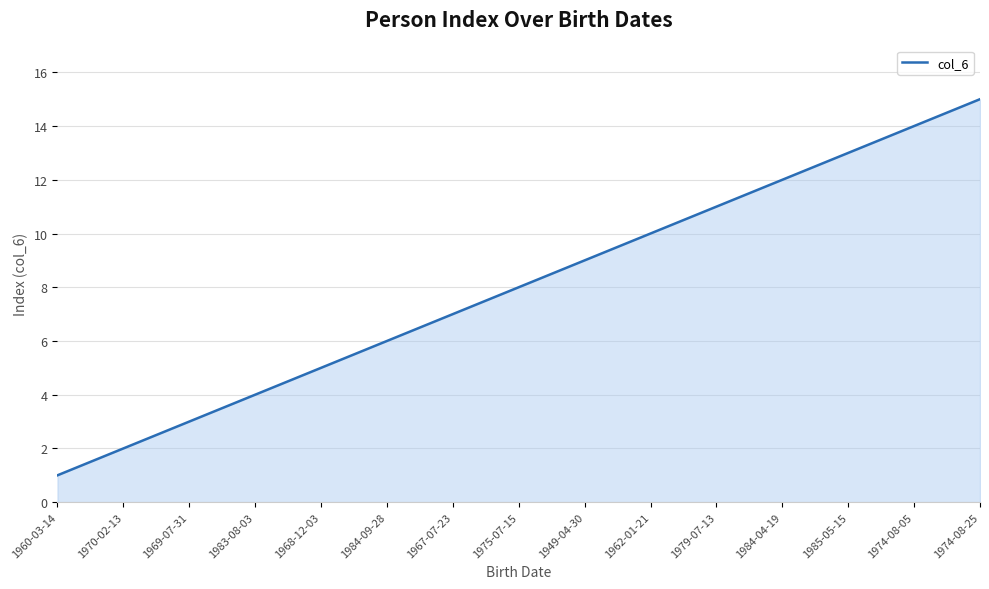

Reading right to left, extract all data points from this chart.

1974-08-25=15	1974-08-05=14	1985-05-15=13	1984-04-19=12	1979-07-13=11	1962-01-21=10	1949-04-30=9	1975-07-15=8	1967-07-23=7	1984-09-28=6	1968-12-03=5	1983-08-03=4	1969-07-31=3	1970-02-13=2	1960-03-14=1